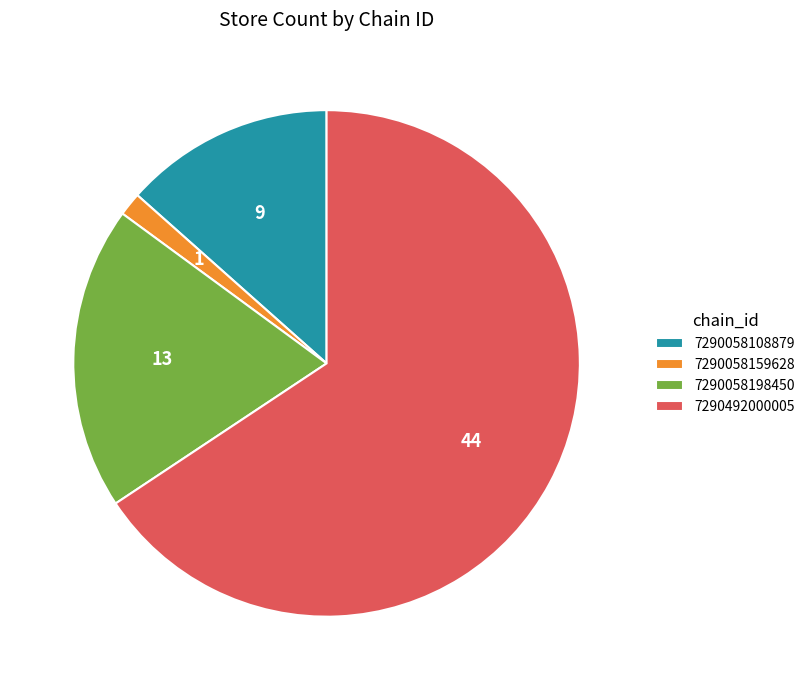

What is the largest slice in the pie chart?

7290492000005